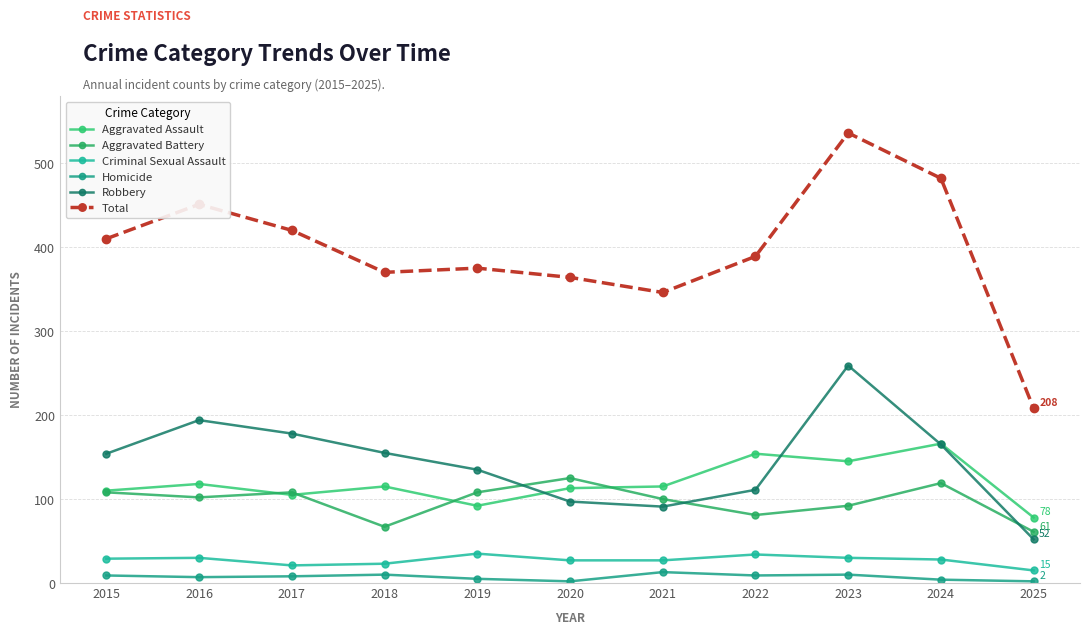

How many lines are shown in the chart?

6